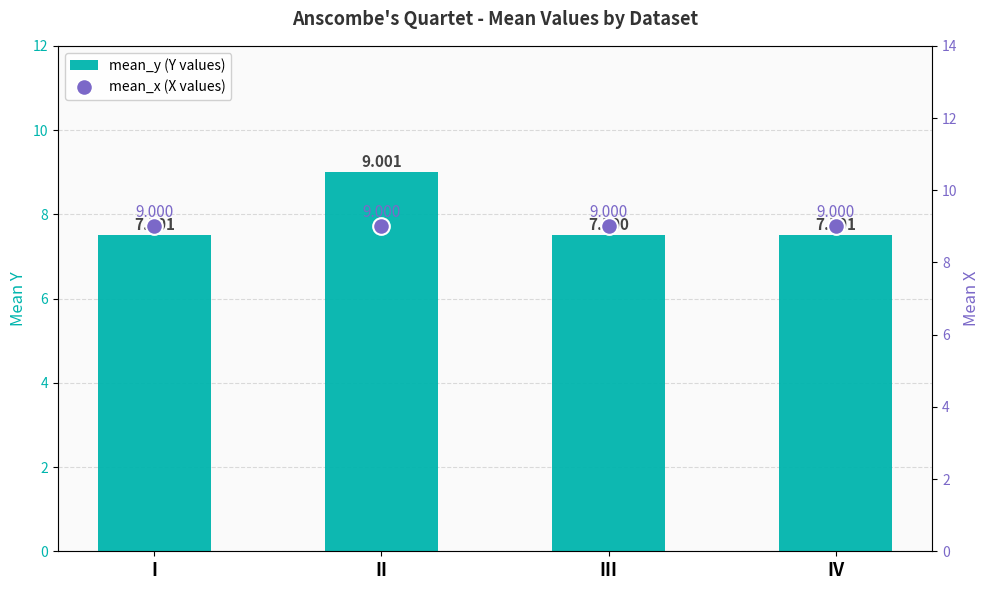

Rank the series at II from highest to lowest value.

mean_y (Y values), mean_x (X values)